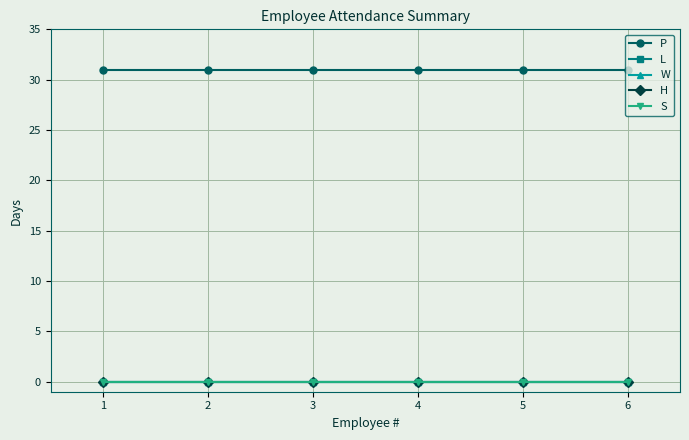

Does the chart have visible grid lines?

Yes